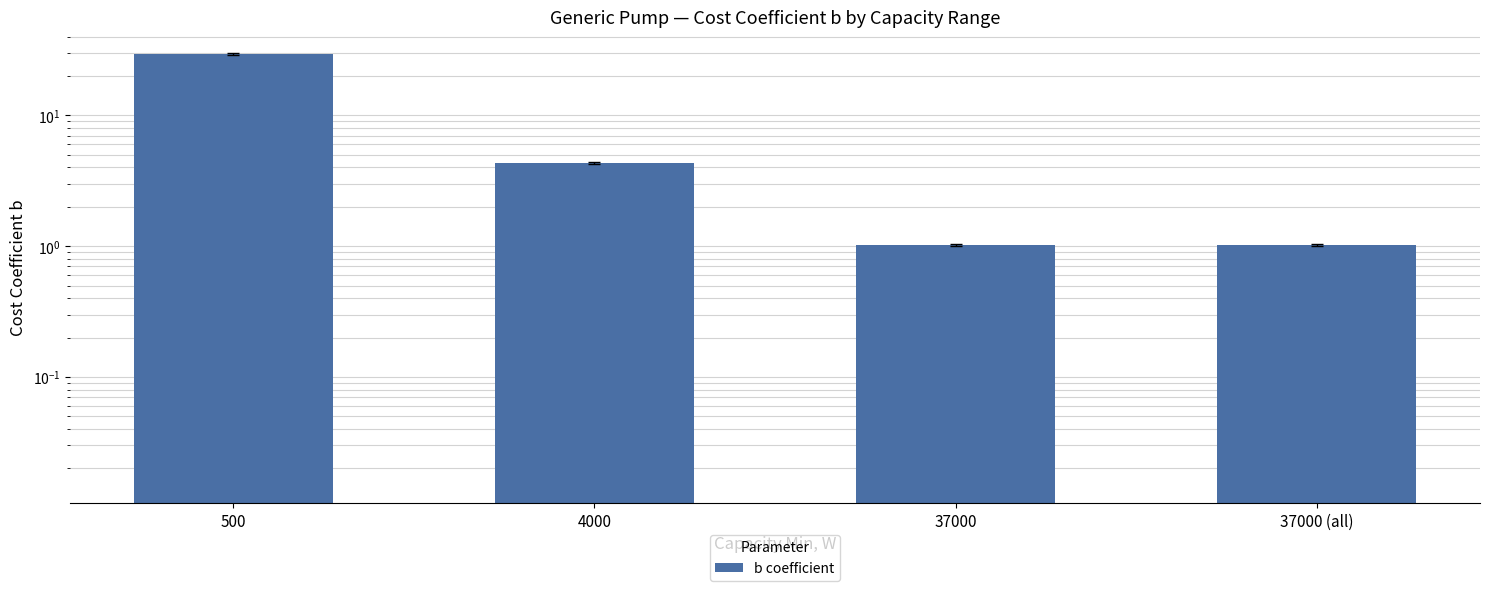

Is it true that the value at 500 is 42.4?

False